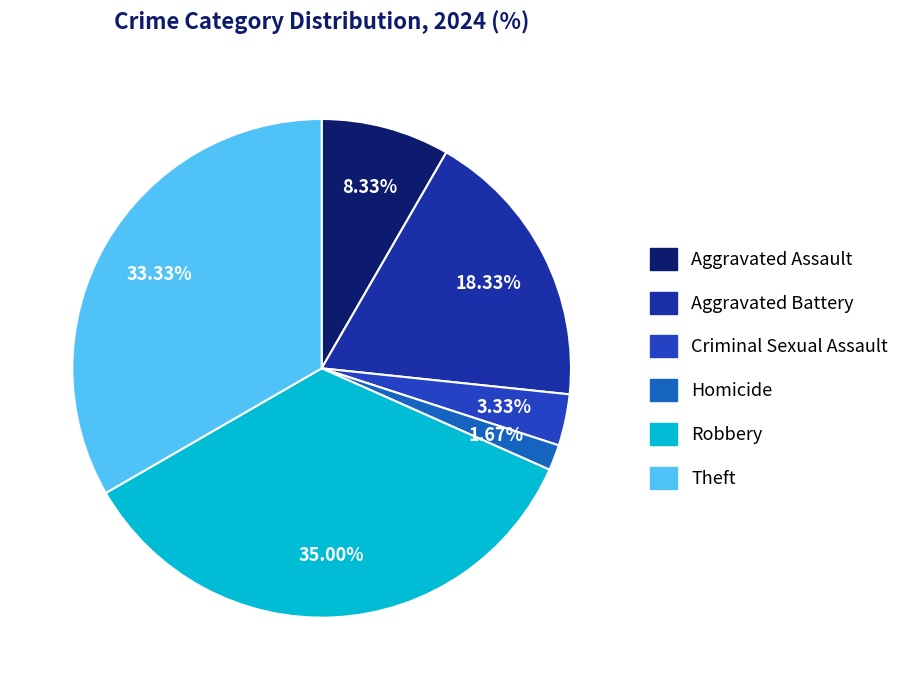

To the nearest percent, what is the difference between the largest and smallest slice percentages?

33%